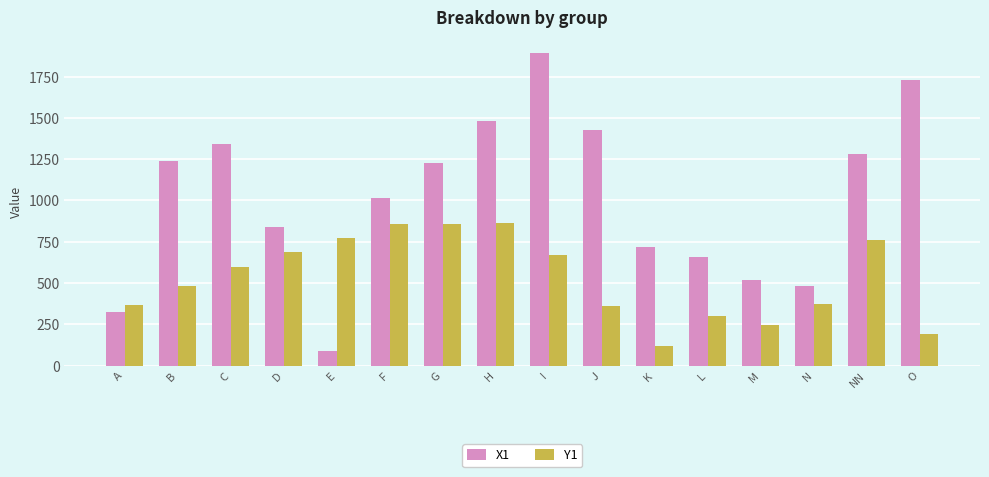

True or false: X1 has a value of 1280.0 at NN.

True